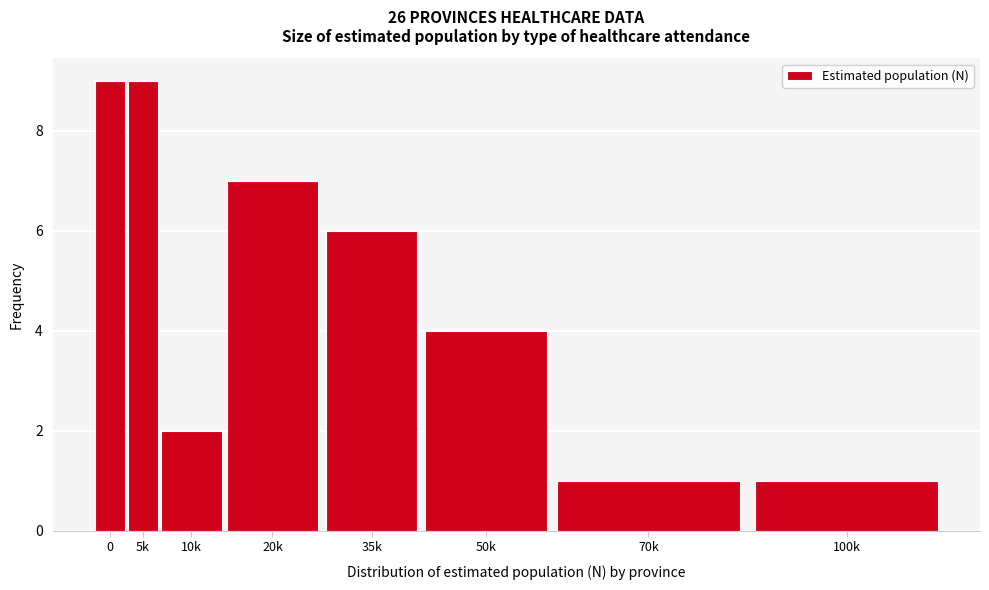

Reading left to right, extract all data points from this chart.

0=9	5k=9	10k=2	20k=7	35k=6	50k=4	70k=1	100k=1